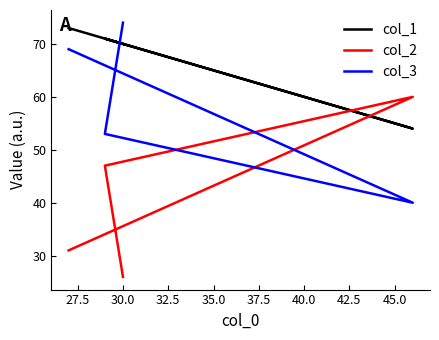

Is it true that col_3 equals 52 at 30.0?

False